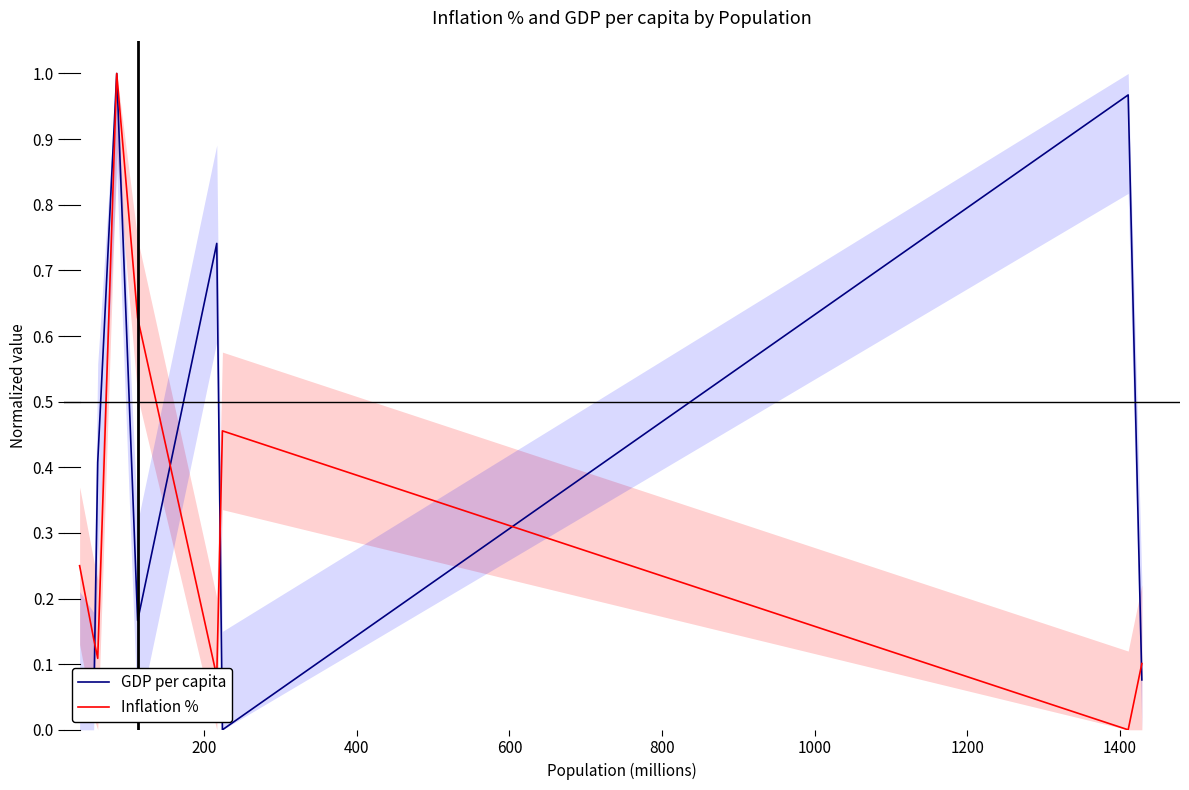

Rank the series by their average value, from lowest to highest.

Inflation %, GDP per capita